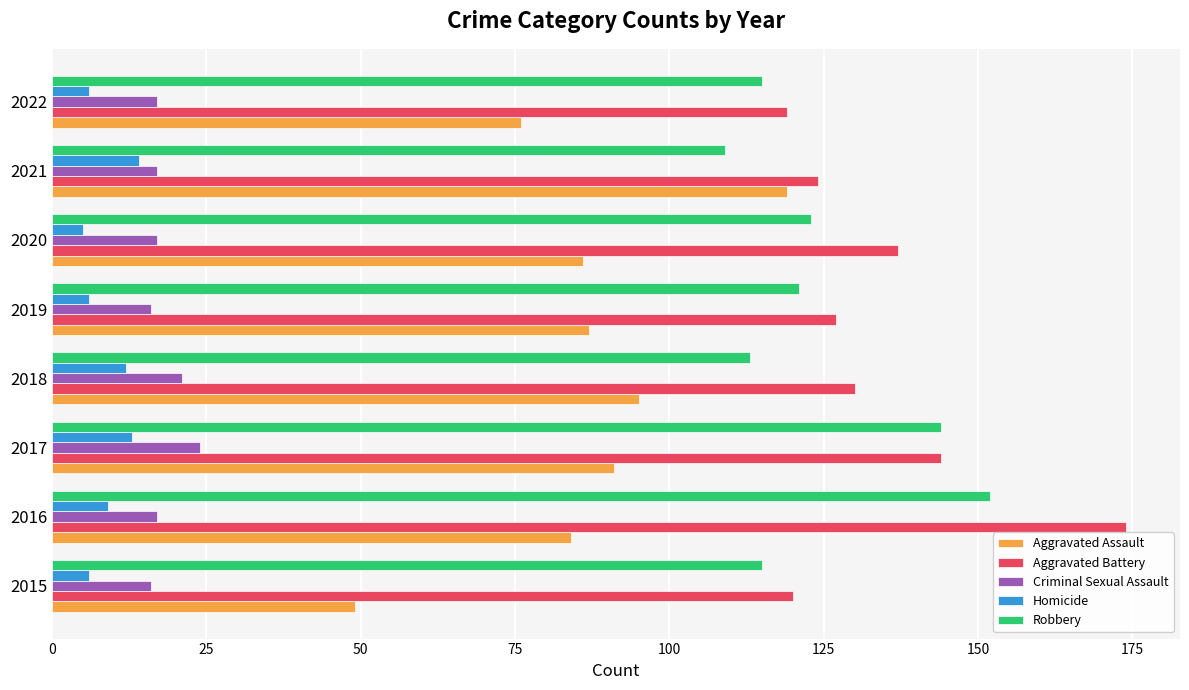

Which series has the largest total across all categories?

Aggravated Battery